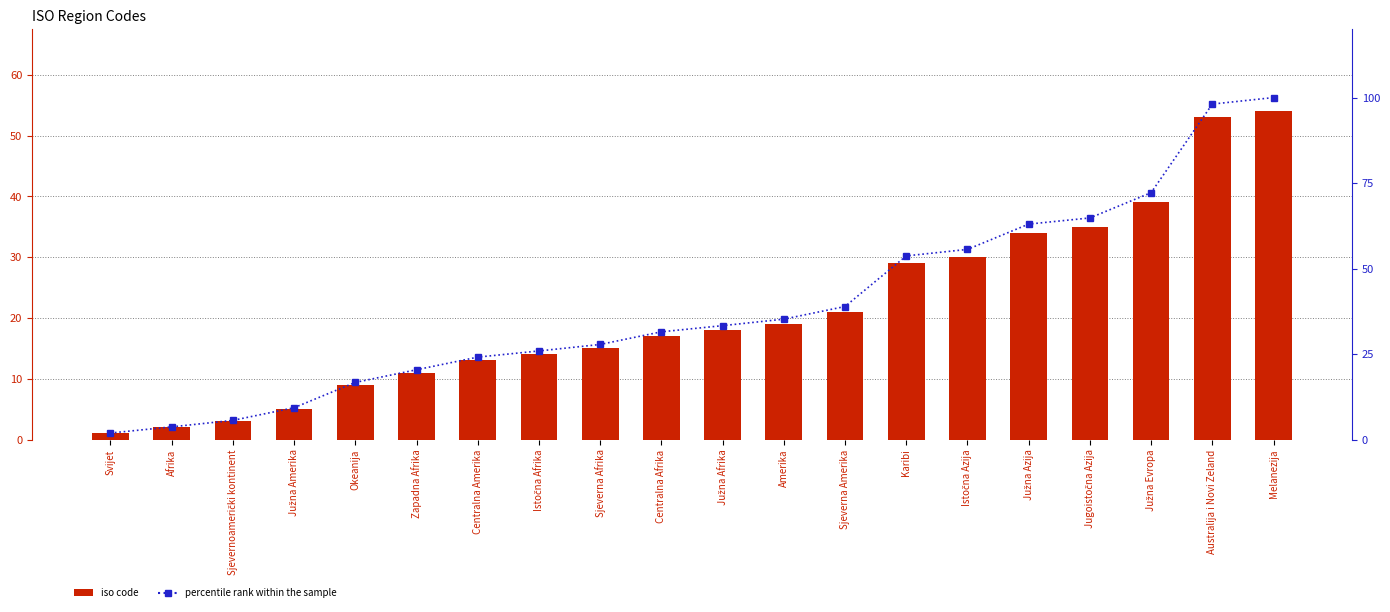

What position from the right is Južna Azija?

5